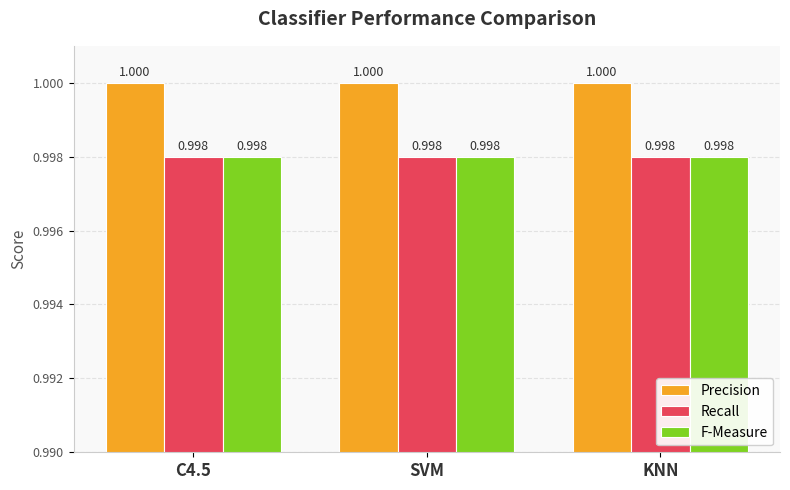

What is the label of the 2nd bar from the right?

SVM